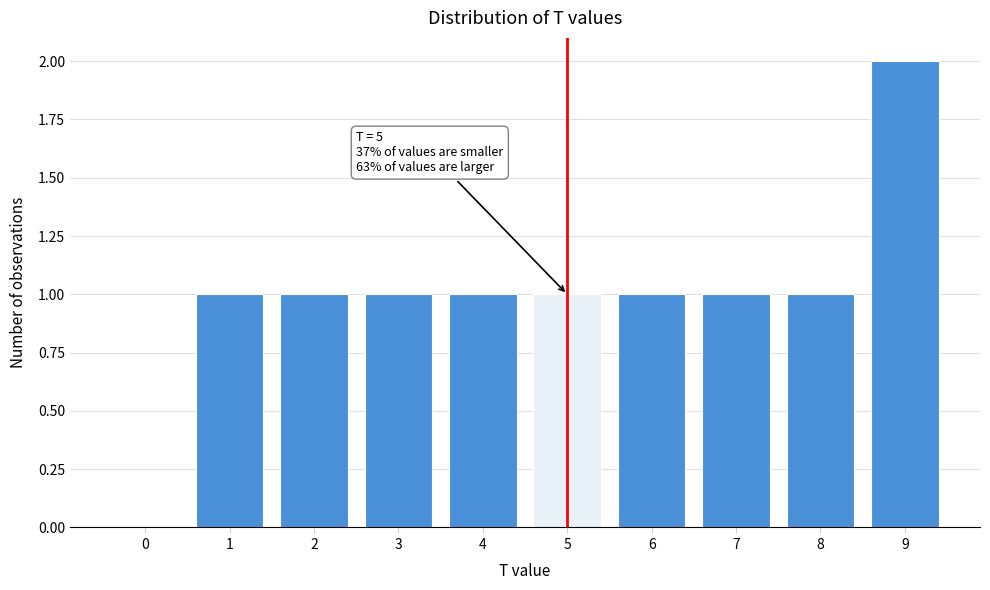

Reading left to right, extract all data points from this chart.

0=0	1=1	2=1	3=1	4=1	5=1	6=1	7=1	8=1	9=2